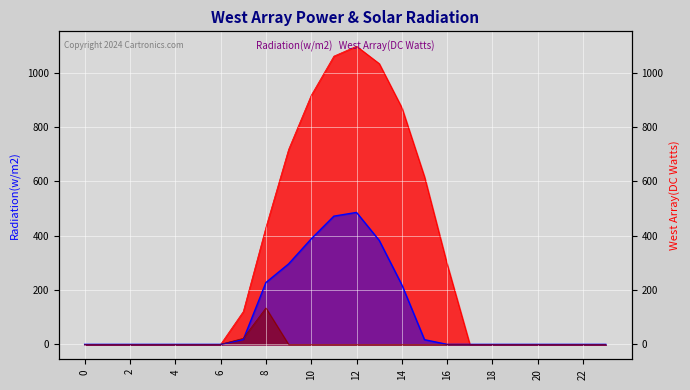

How many positive values does the Series_1_line series have?

9